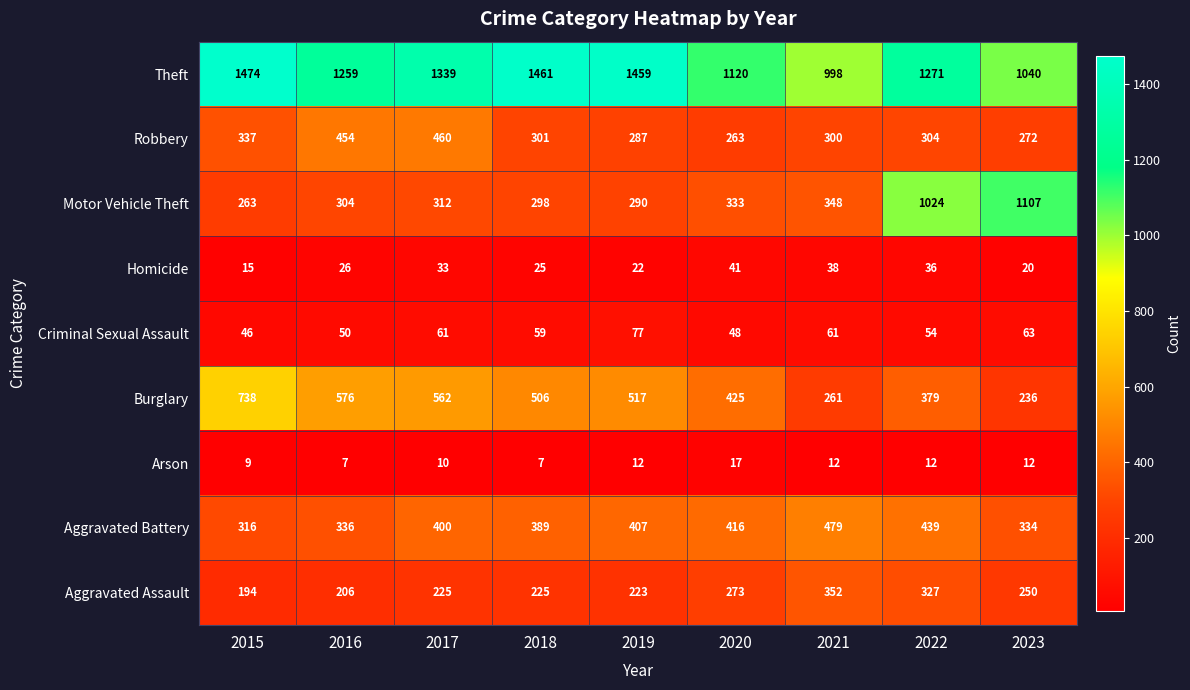

Which series has the largest total across all categories?

Theft